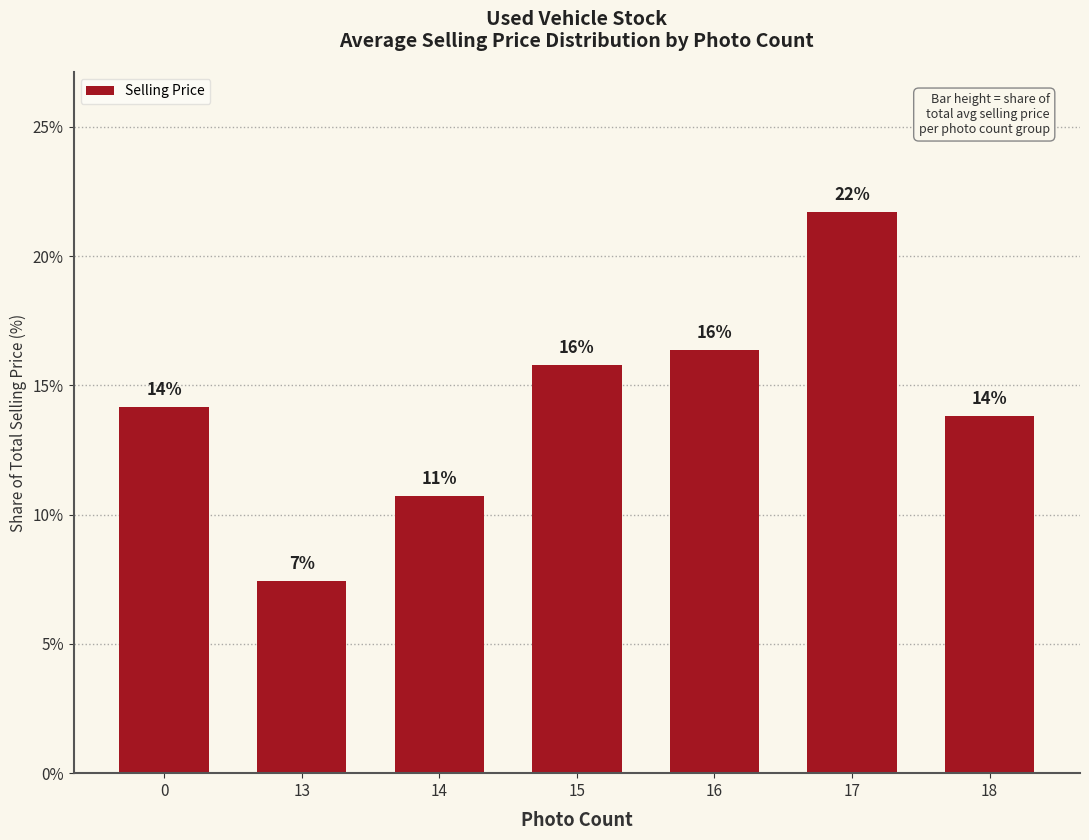

Are the bars horizontal?

No